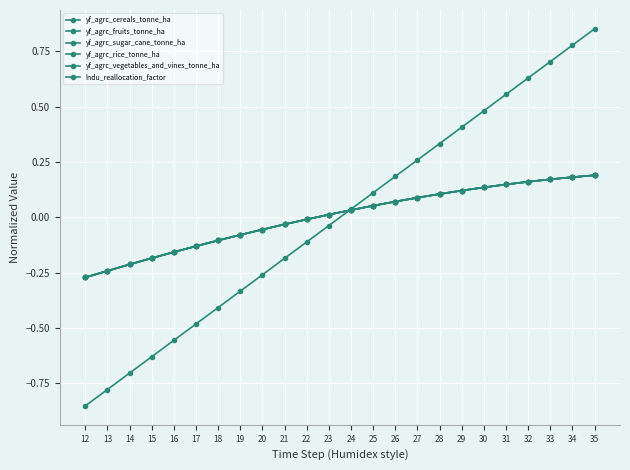

Does the chart have visible grid lines?

Yes